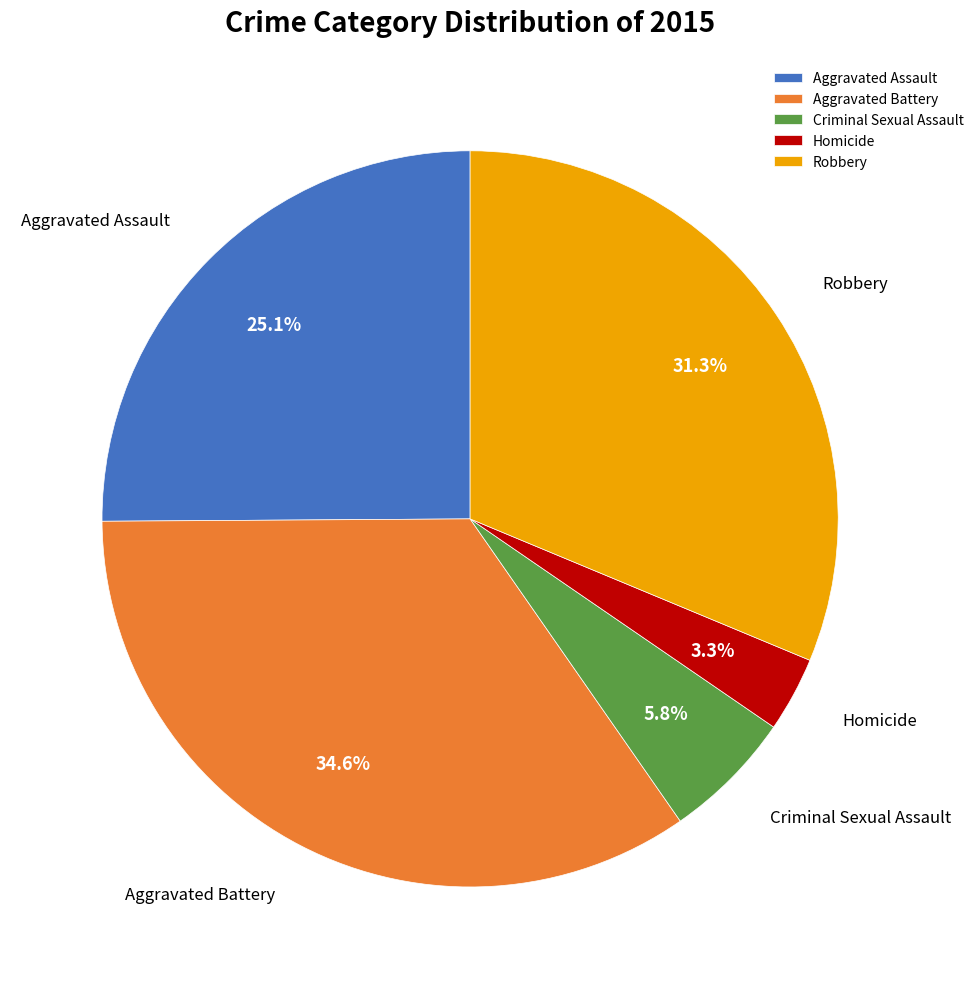

Is it true that Aggravated Assault is 19% of the pie?

False